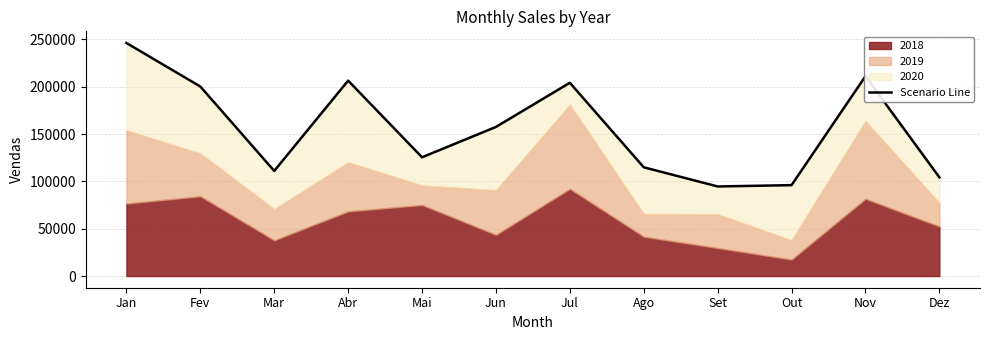

True or false: the data shows 211081 at Nov.

True